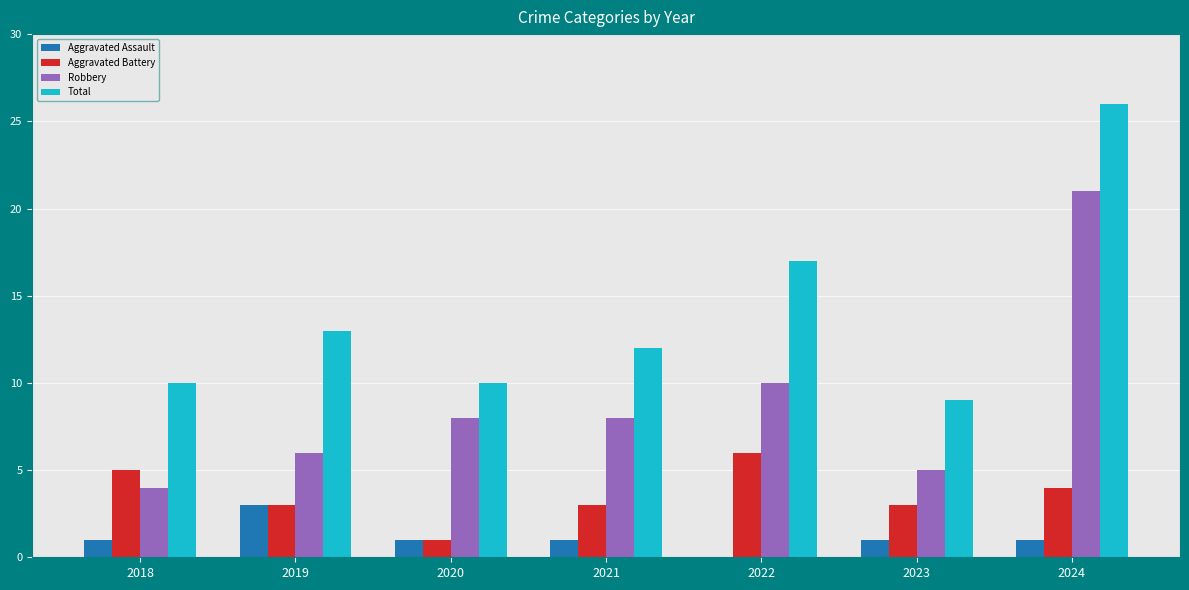

Are the bars horizontal?

No